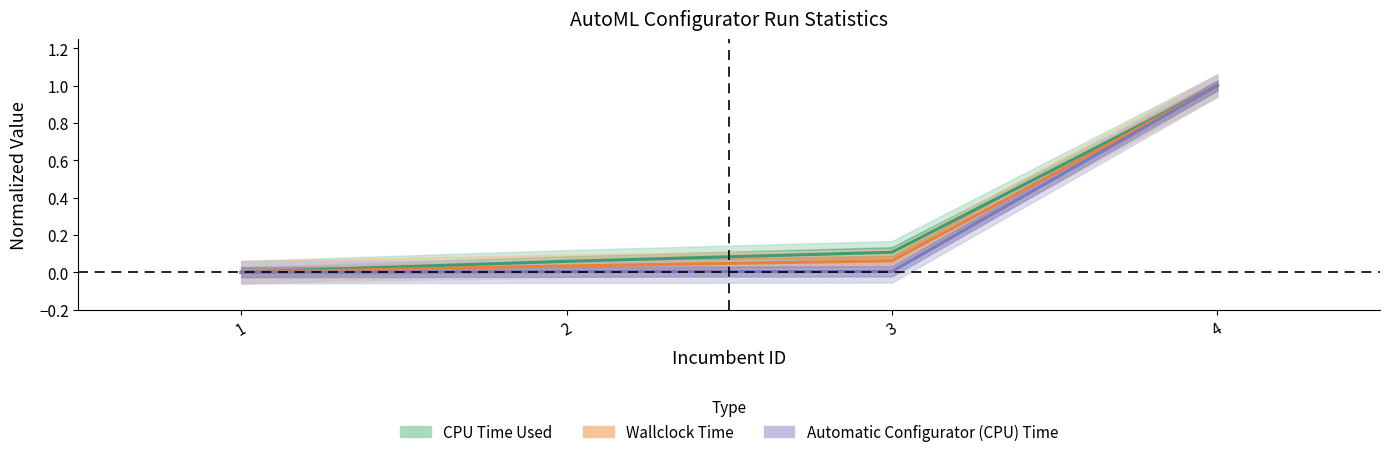

The value of Automatic Configurator (CPU) Time at 4 is 0.3. True or false?

False